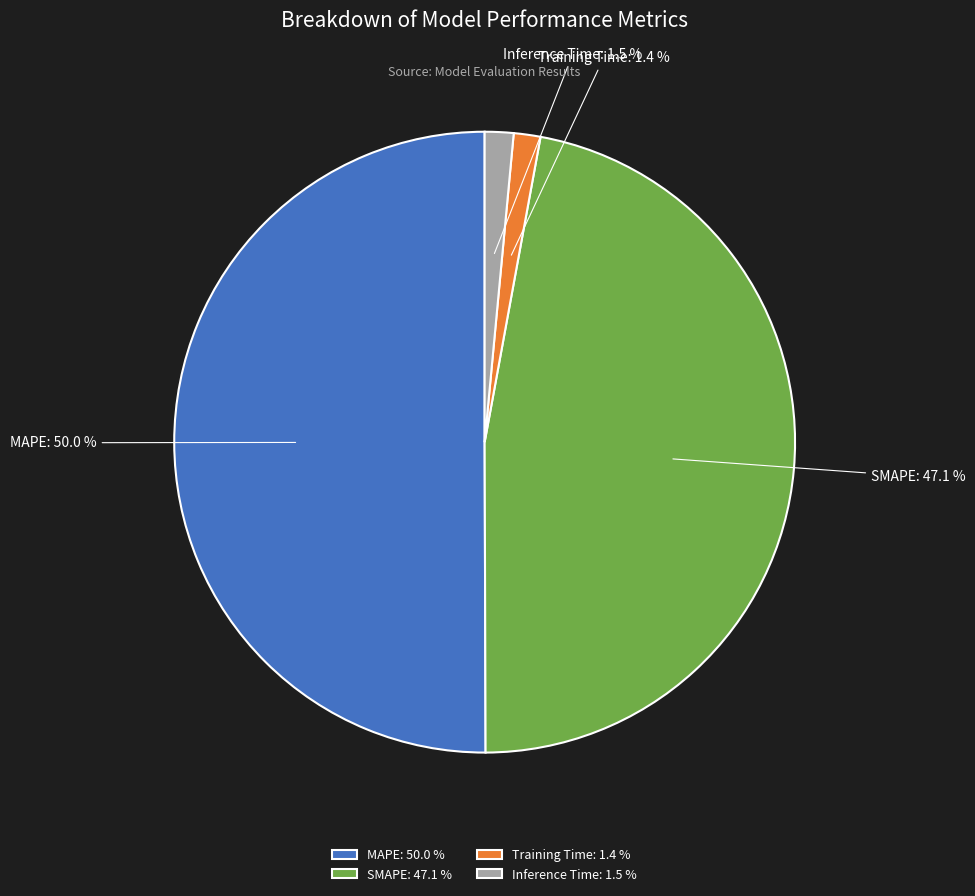

Does Training Time represent more than half of the total?

No